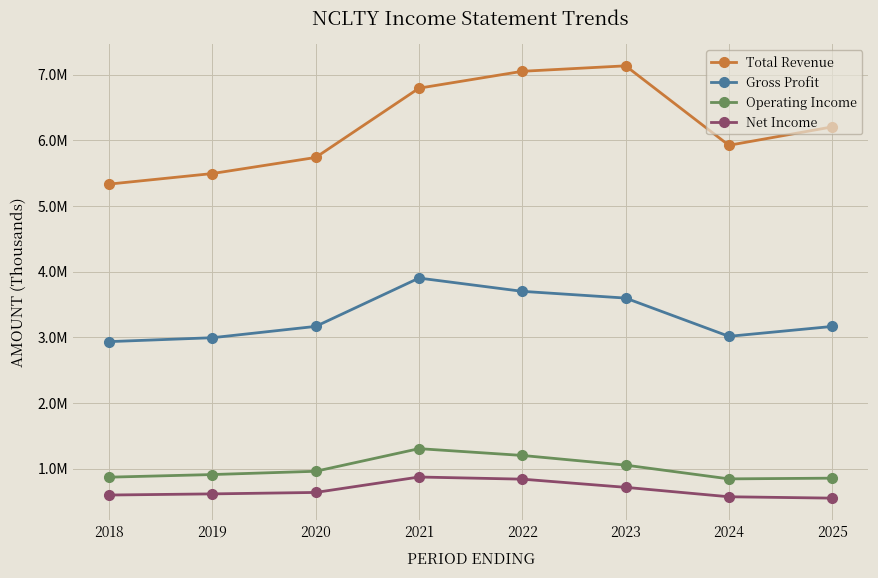

What is the maximum value for Total Revenue?

7132100